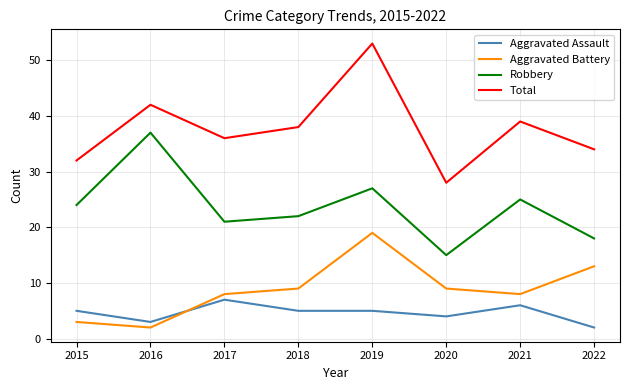

What are all the series names shown in the legend?

Aggravated Assault, Aggravated Battery, Robbery, Total